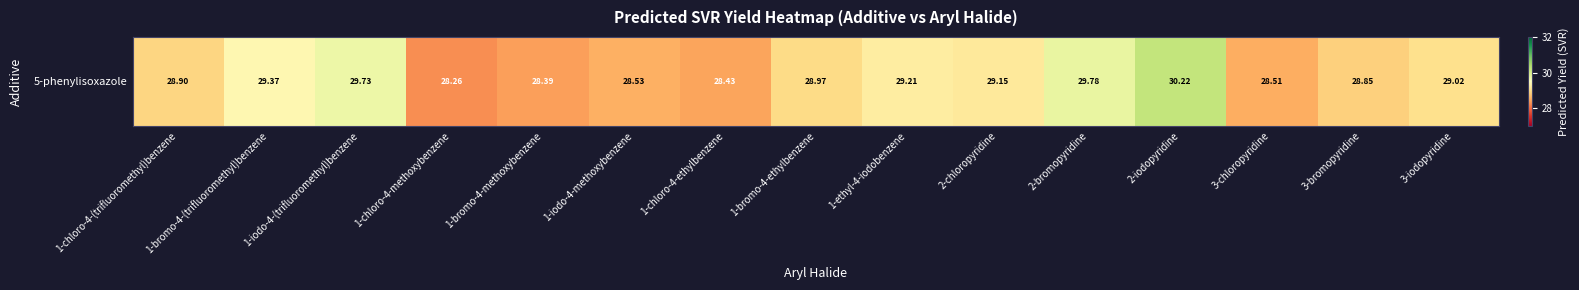

What is the difference between the maximum and second lowest values?

1.8